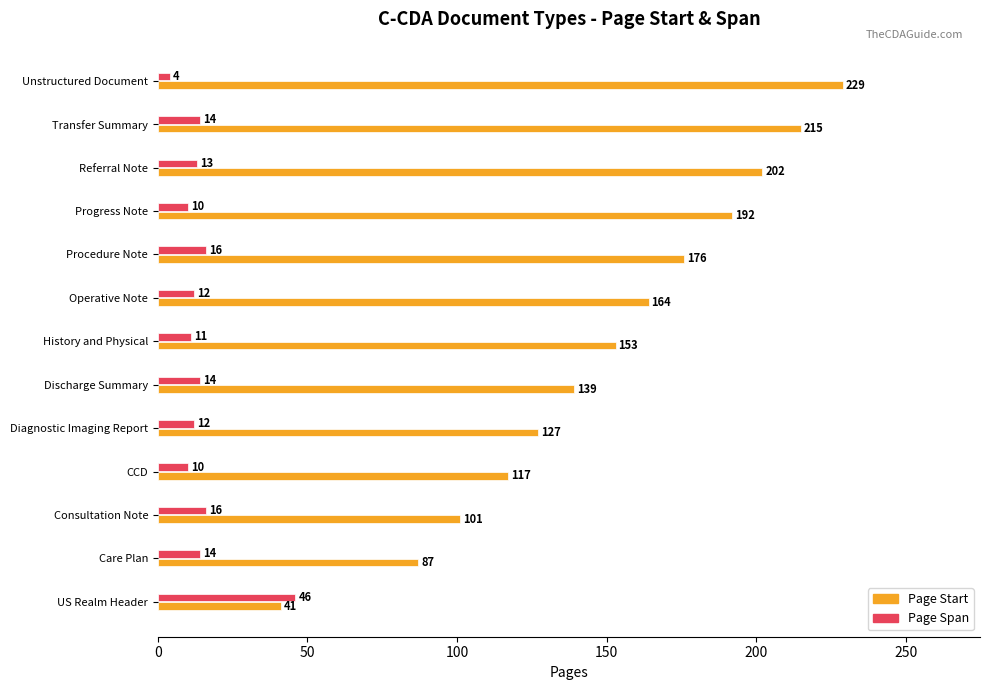

List the series in order of their peak value, lowest first.

Page Span, Page Start